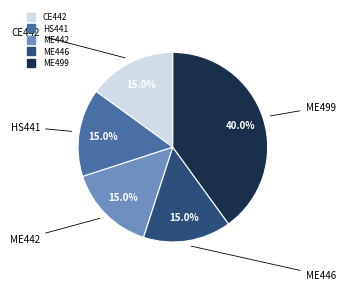

Is it true that CE442 is 15% of the pie?

True